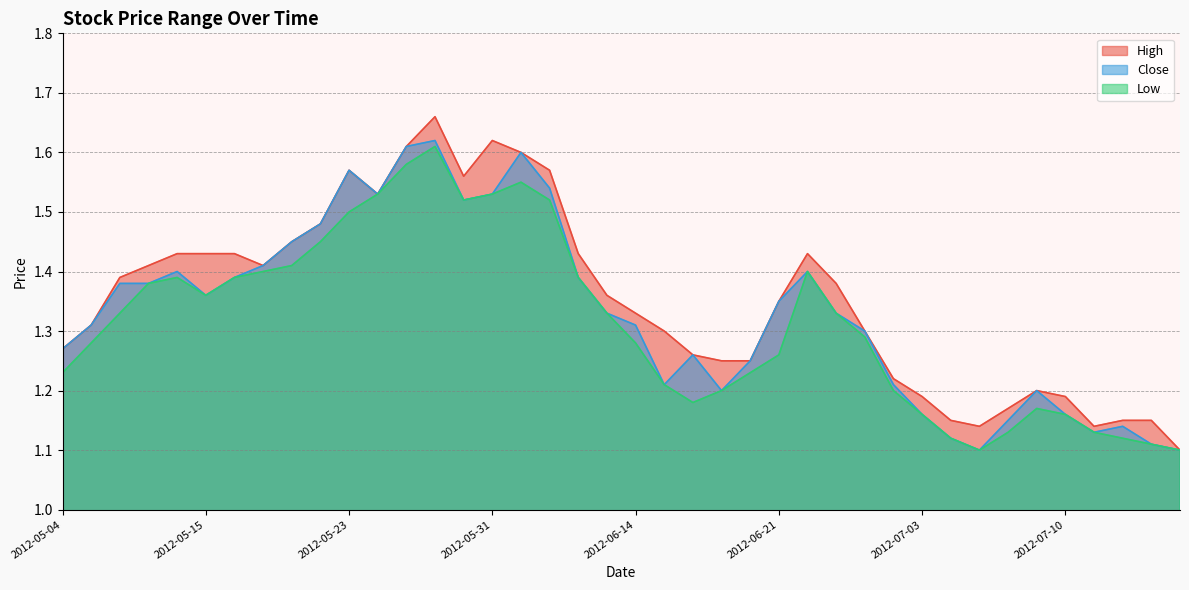

What is the approximate value of Close at 2012-06-29?

1.3